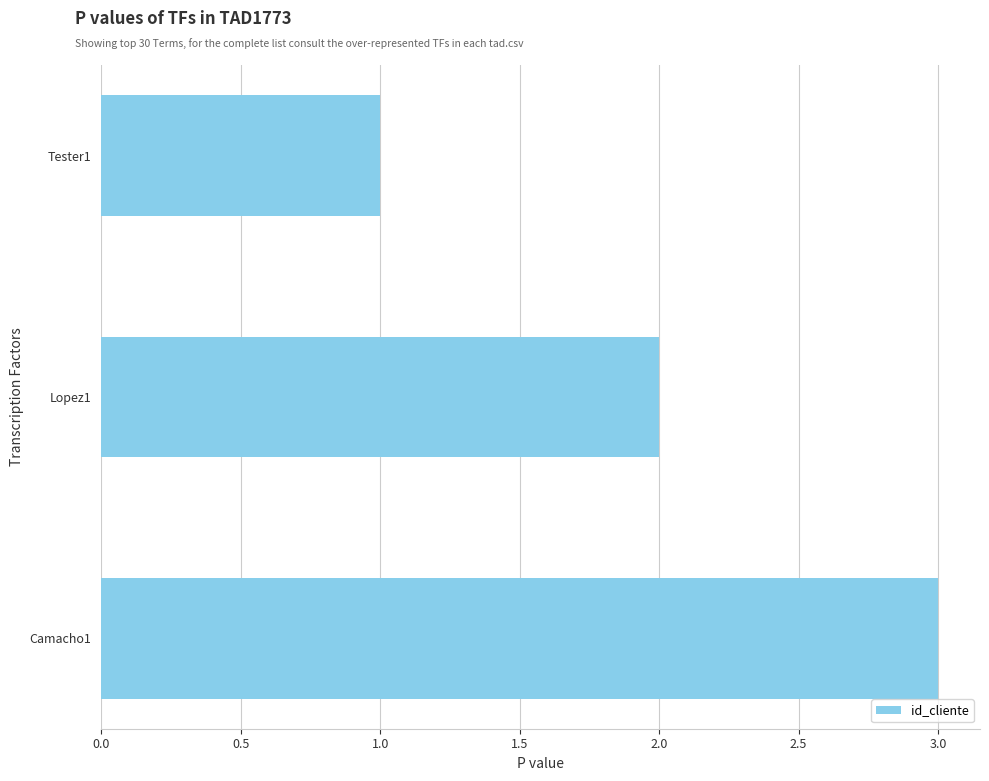

What is the change in value from Tester1 to Lopez1?

+1